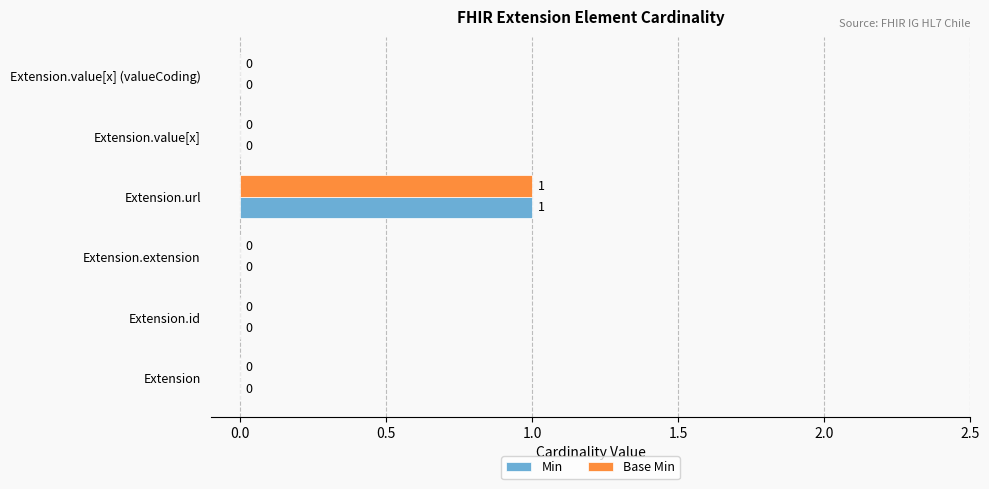

At which category is the sum across all series the highest?

Extension.url